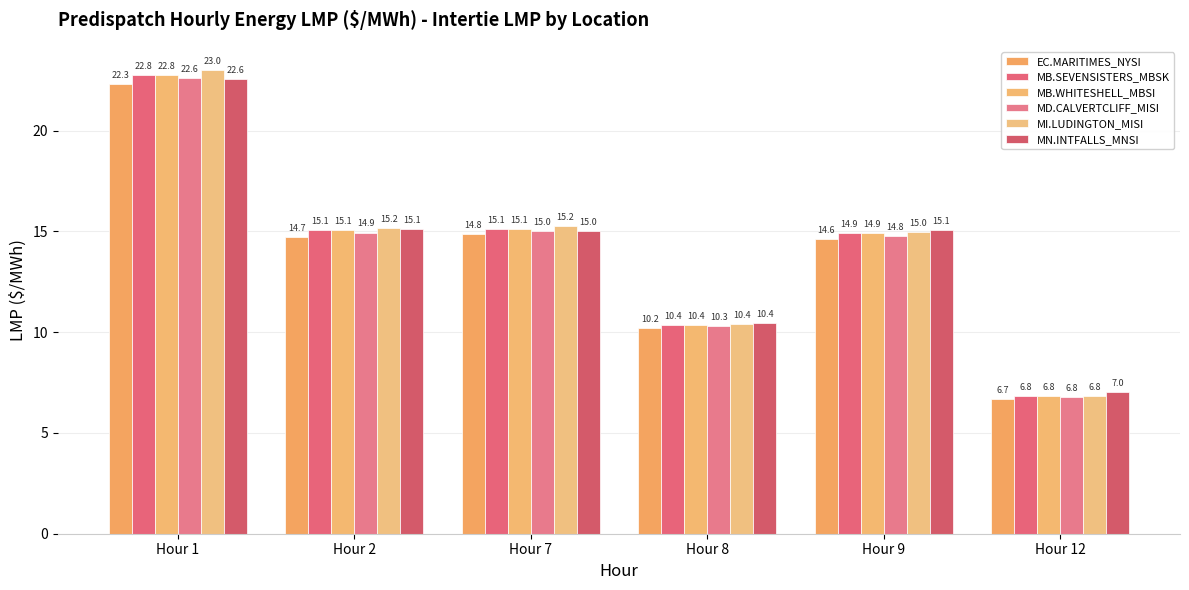

Between Hour 1 and Hour 8, which series saw the biggest shift?

MI.LUDINGTON_MISI